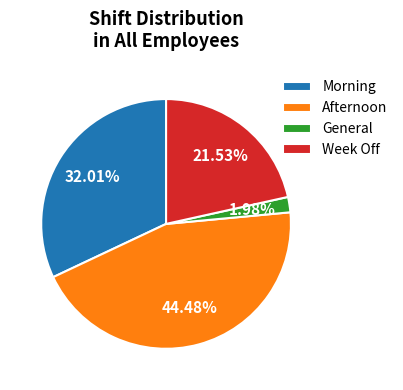

Is the sum of General and Afternoon greater than half?

No